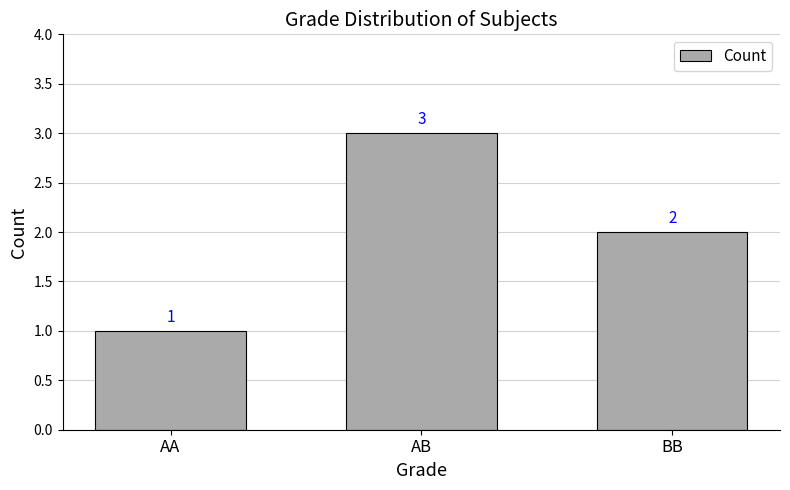

Reading left to right, extract all data points from this chart.

AA=1	AB=3	BB=2